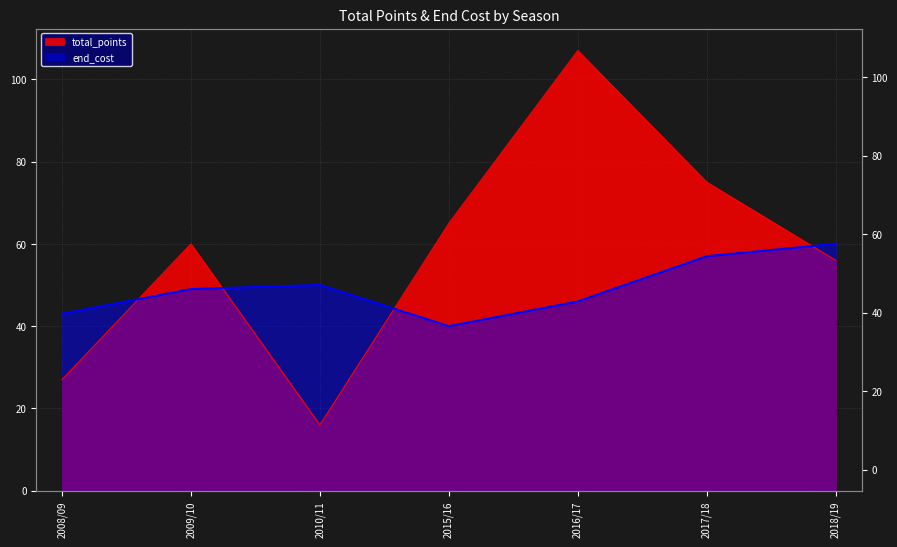

What is the approximate value of total_points at 2015/16?

65